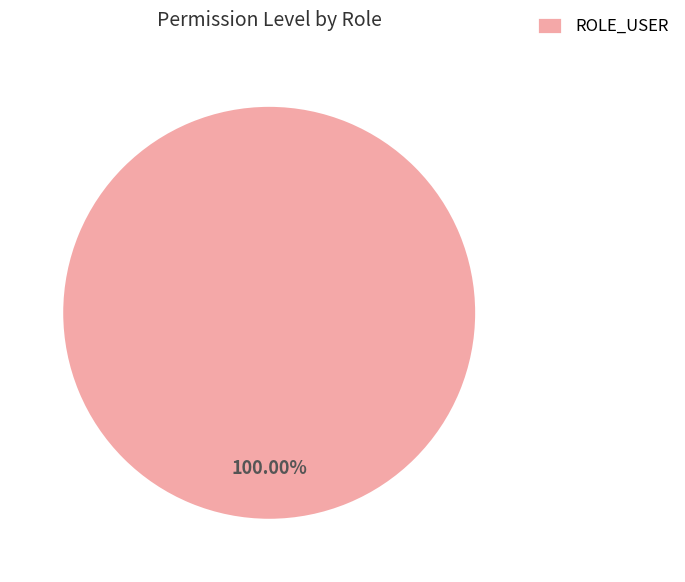

Which slice represents more than half of the pie?

ROLE_USER